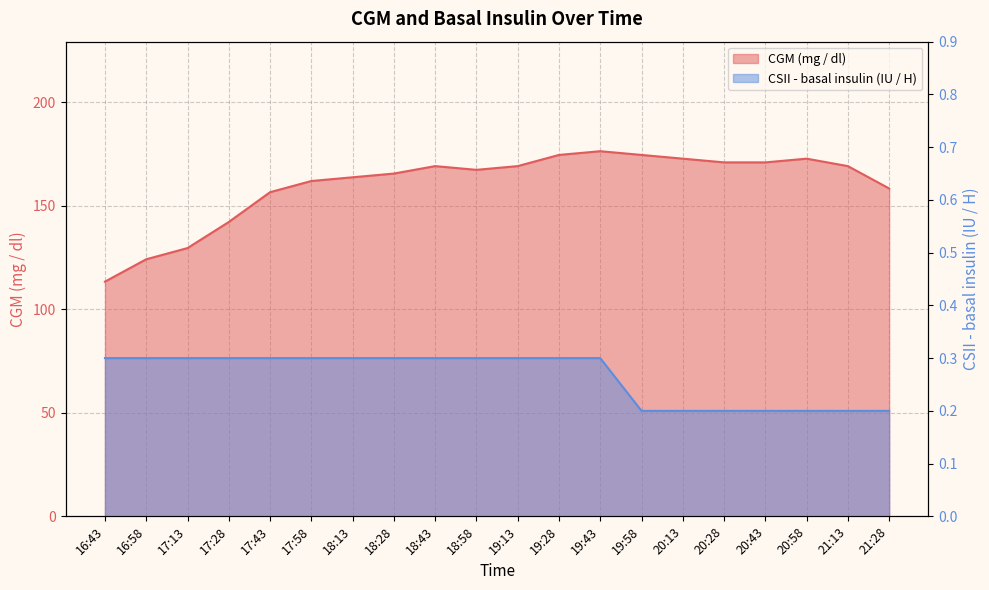

The value of CSII - basal insulin (Novolin R, IU / H) at 19:58 is 0.2. True or false?

True